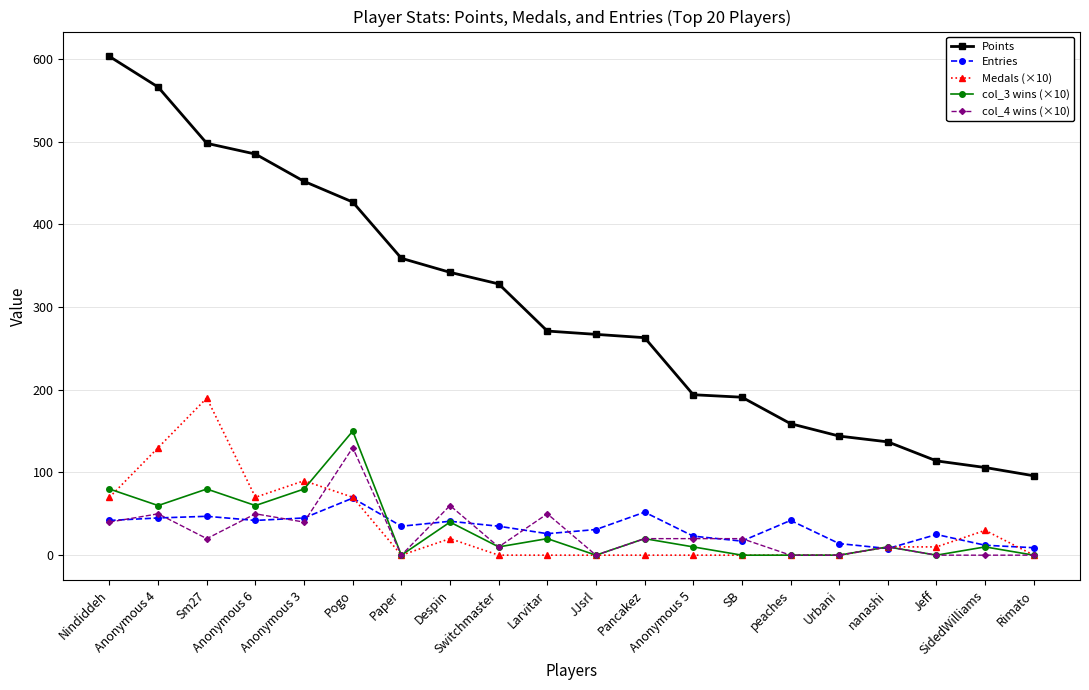

Which series has the widest spread of values?

Points